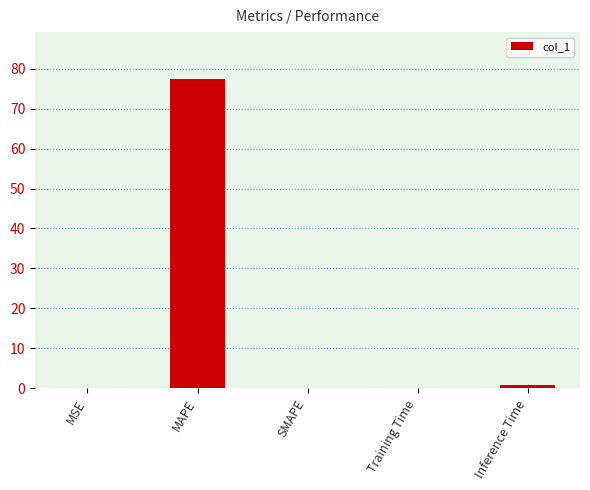

The chart shows a value of 29.0 at MAPE. True or false?

False